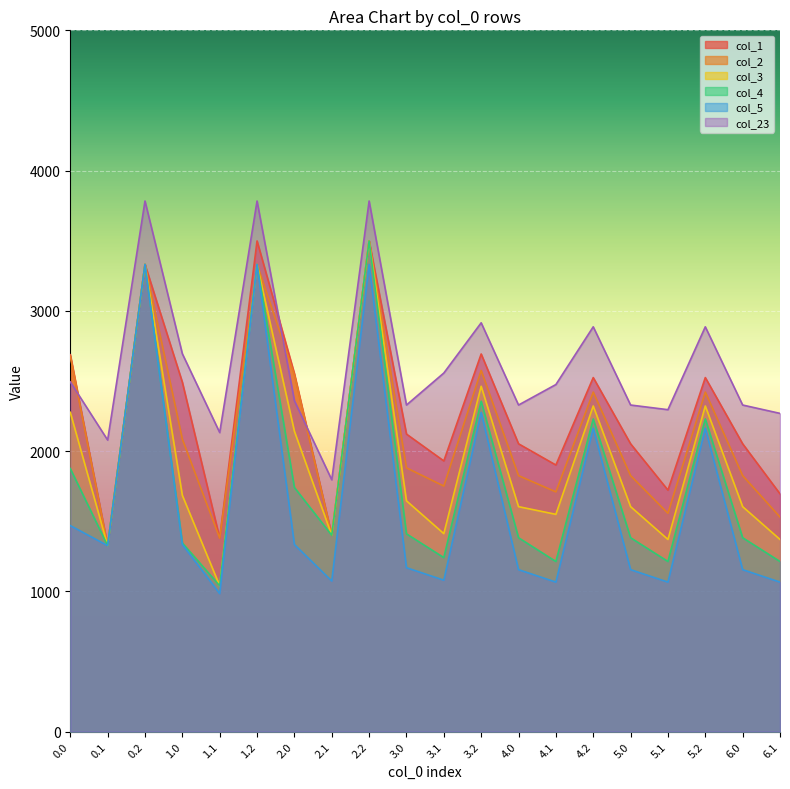

Rank the series at 6.1 from lowest to highest value.

col_5, col_4, col_3, col_2, col_1, col_23